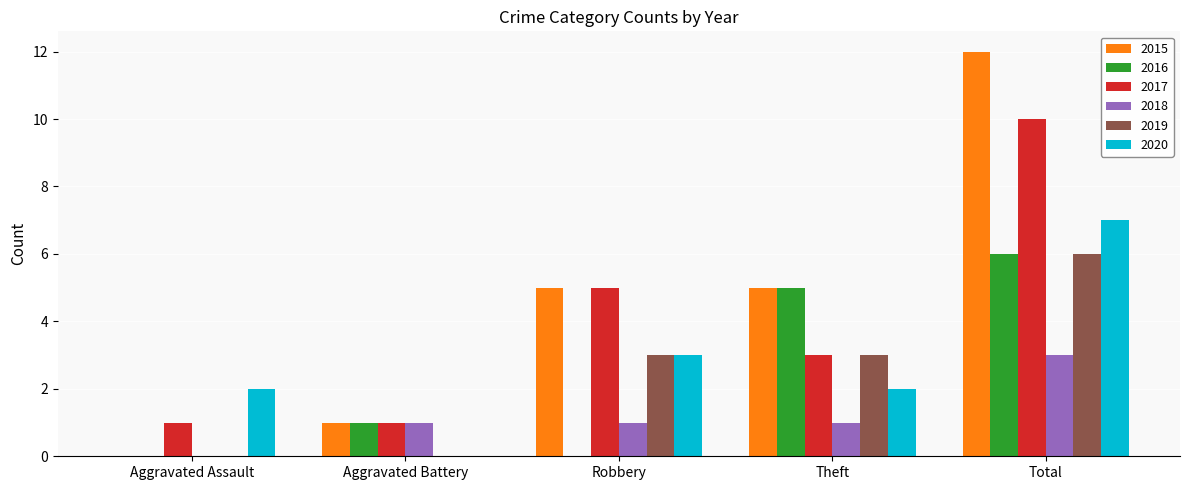

Reading left to right, transcribe all the data shown in this chart.

2015: 0	1	5	5	12
2016: 0	1	0	5	6
2017: 1	1	5	3	10
2018: 0	1	1	1	3
2019: 0	0	3	3	6
2020: 2	0	3	2	7